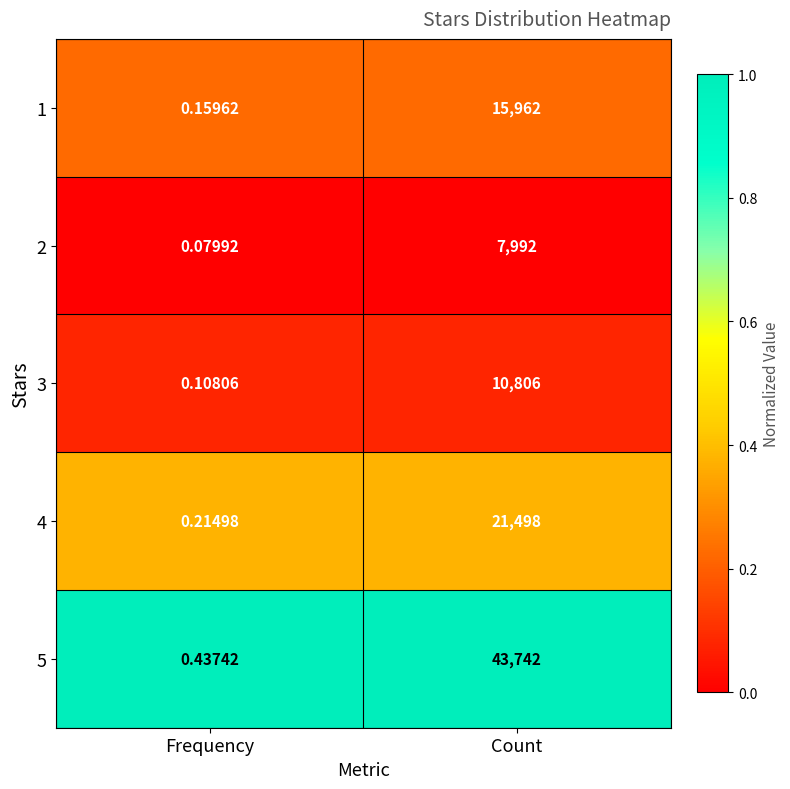

At which category does the chart reach its minimum across all series?

Frequency